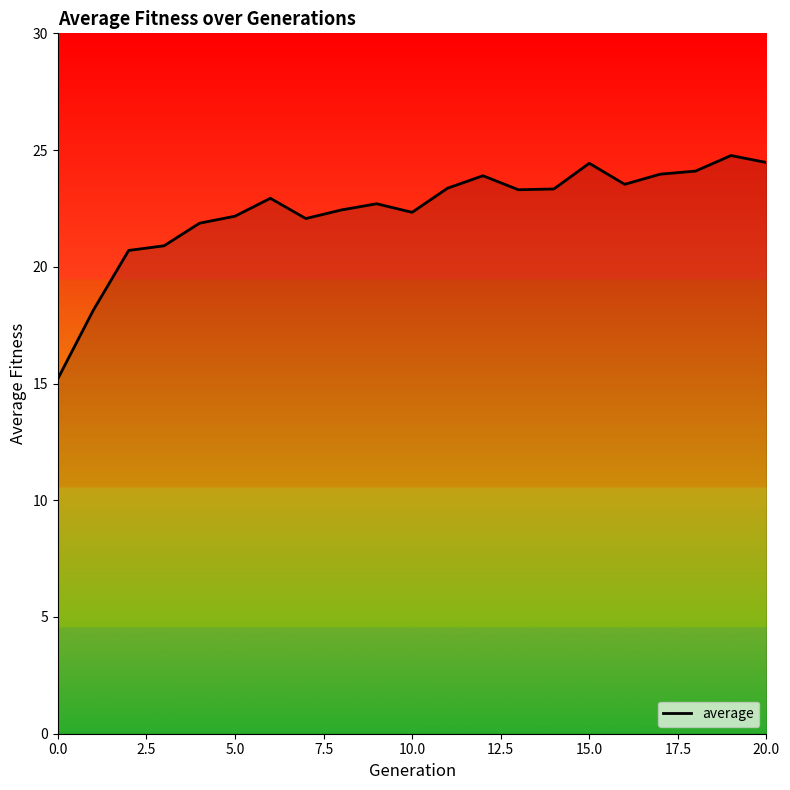

What is the maximum value shown in the chart?

24.8